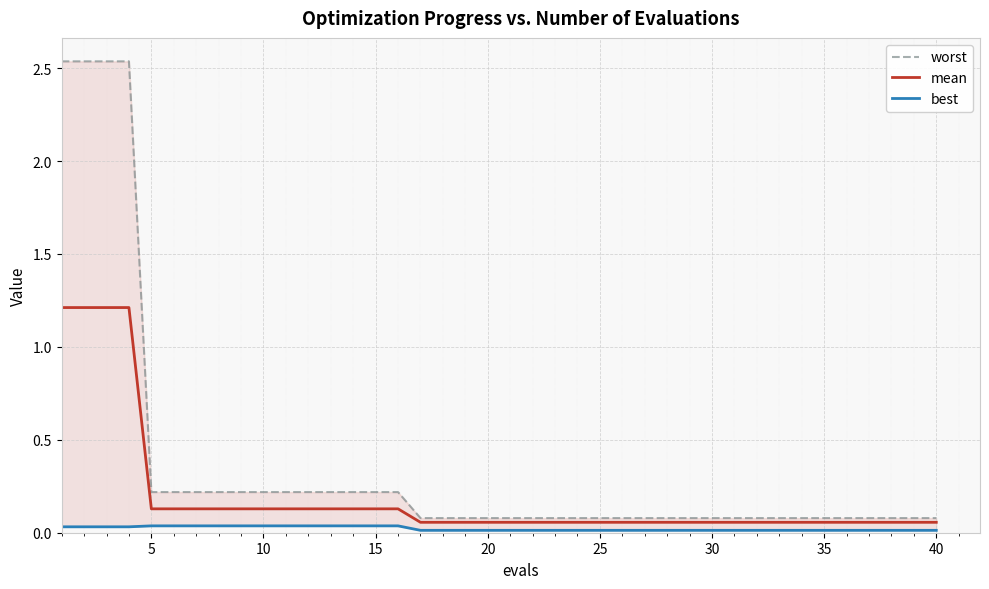

True or false: worst has more than 2 interior local peaks.

False